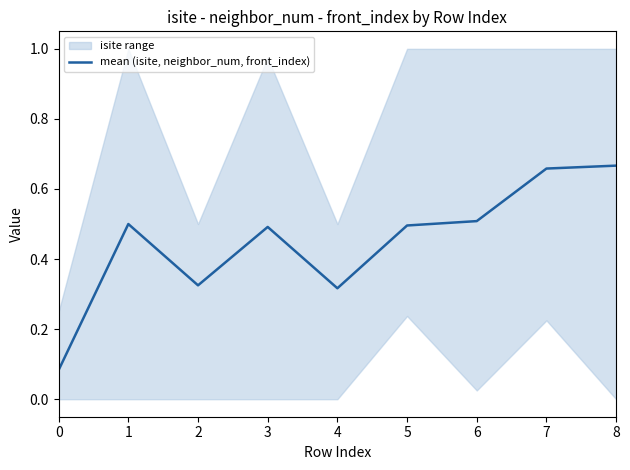

What is the value of the 2nd point from the left?

0.5